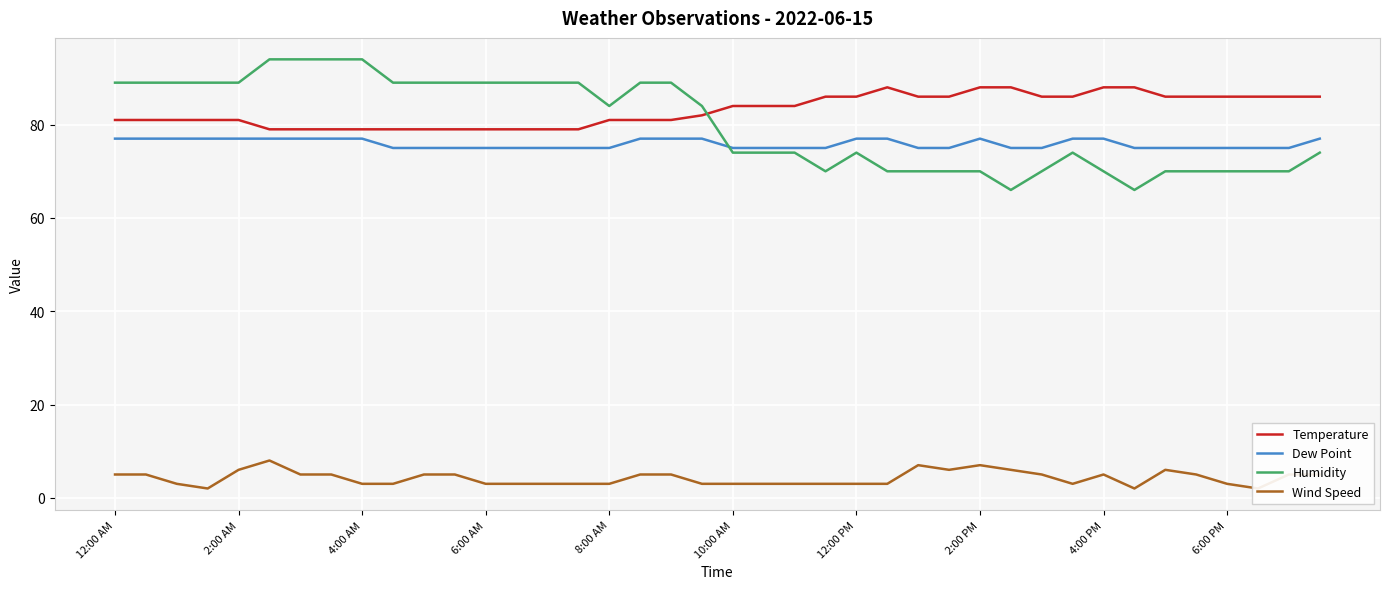

True or false: Humidity and Temperature cross at least once.

True